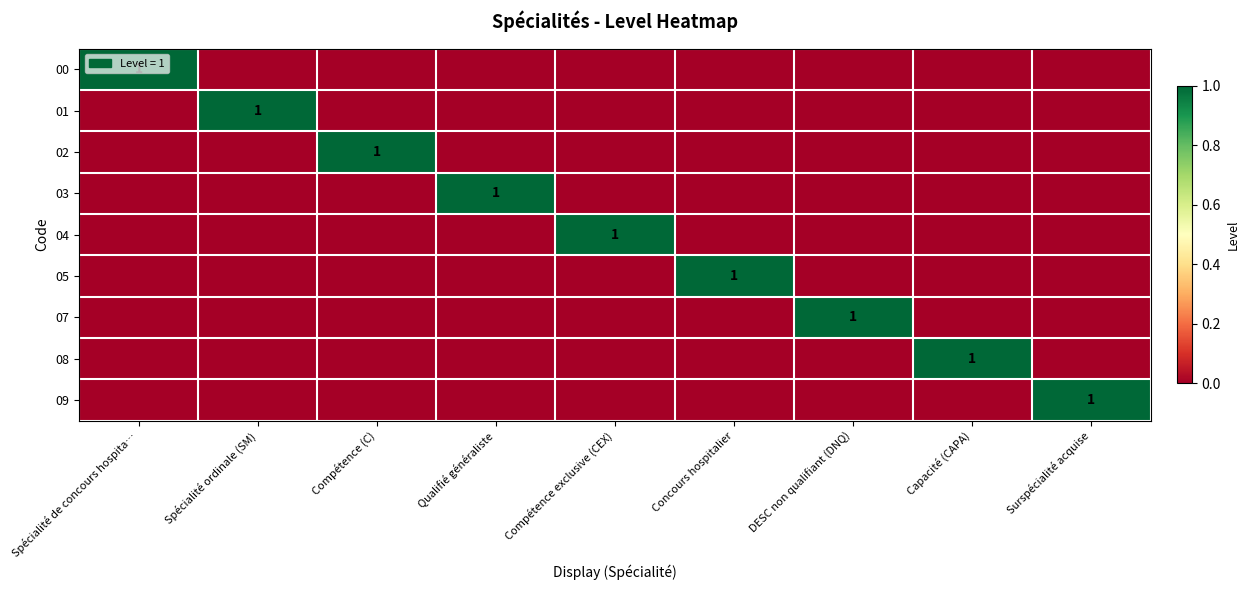

At how many categories does at least one series exceed 0?

9